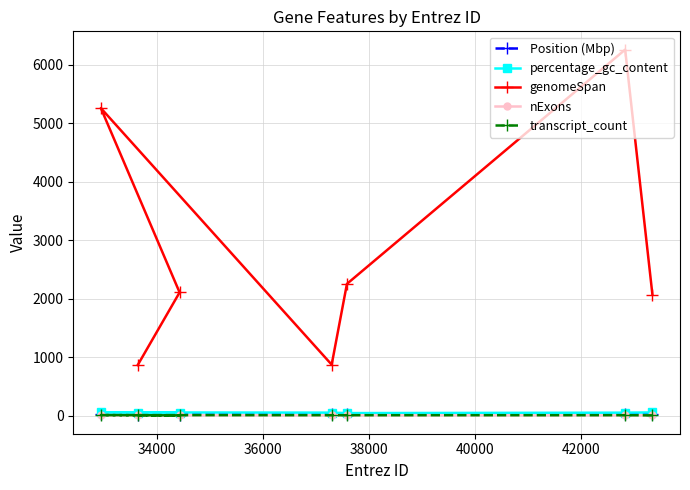

True or false: Position (Mbp) and nExons cross at least once.

False